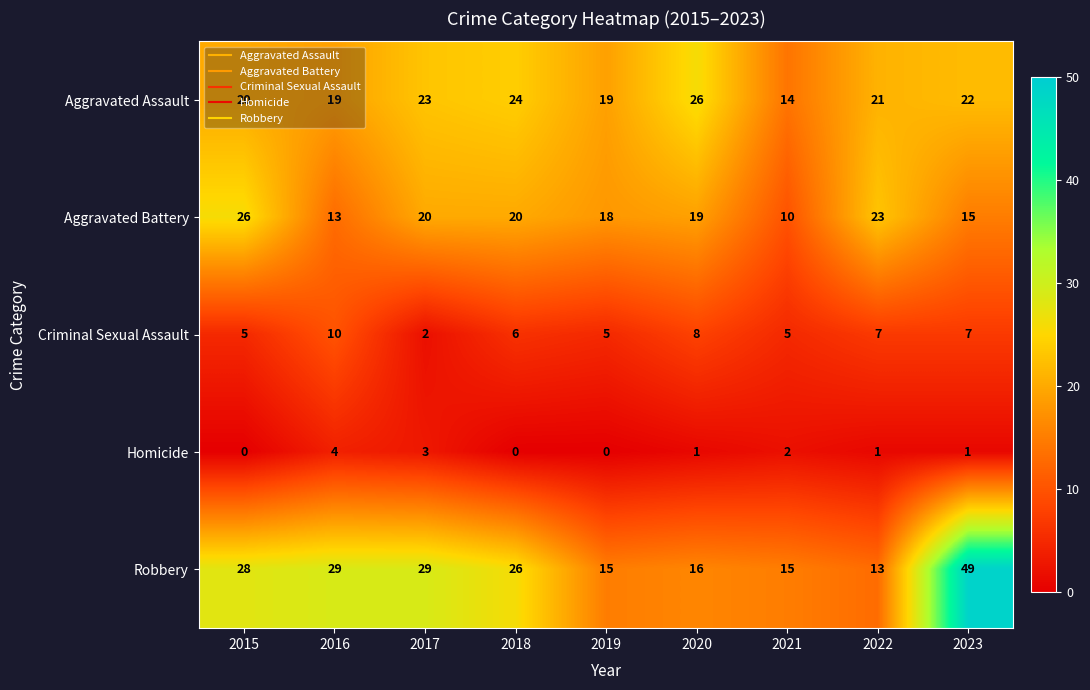

At which label is Criminal Sexual Assault closest to 6?

2018